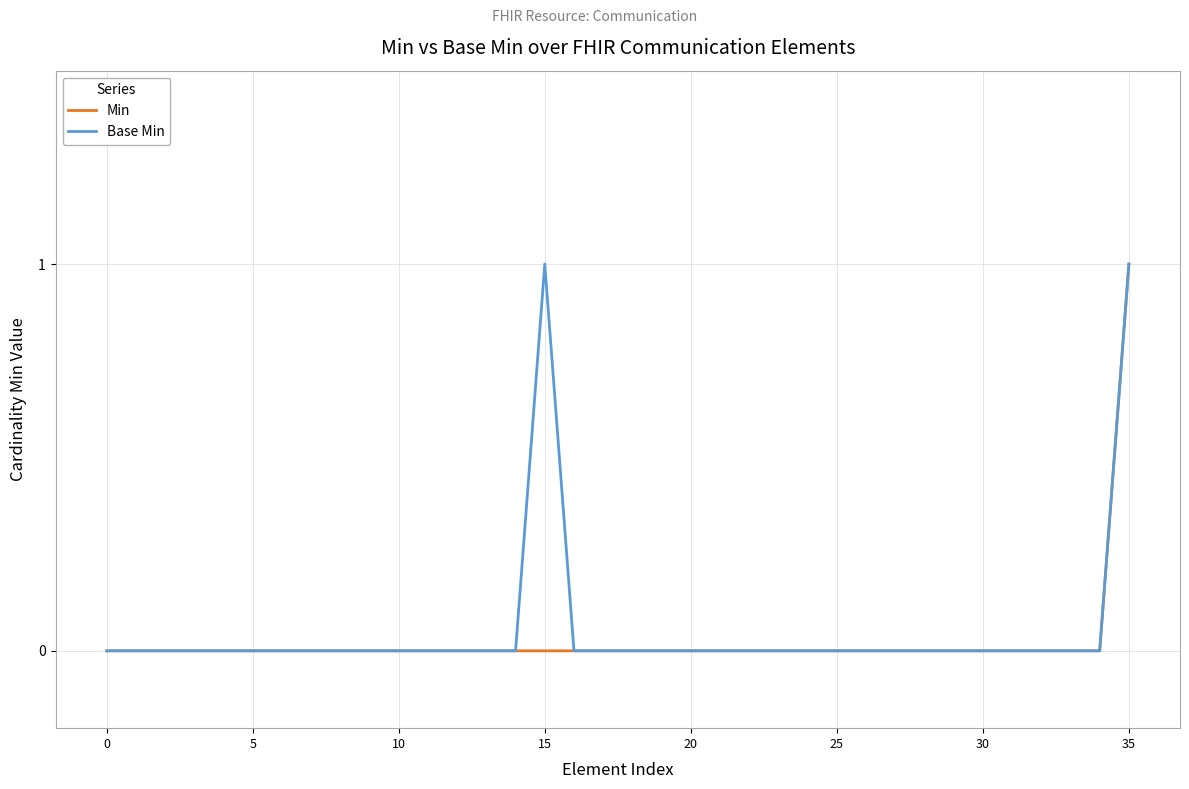

Which series has the largest total across all categories?

Base Min